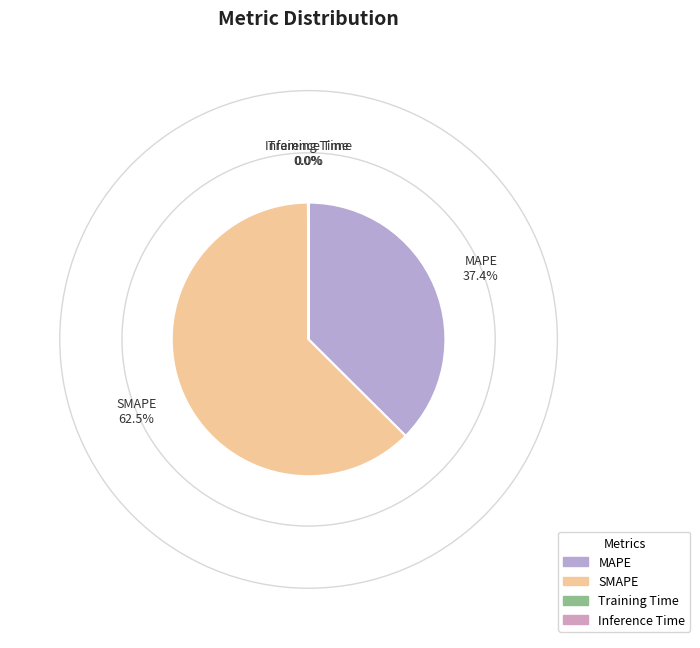

Which slice is the largest?

SMAPE